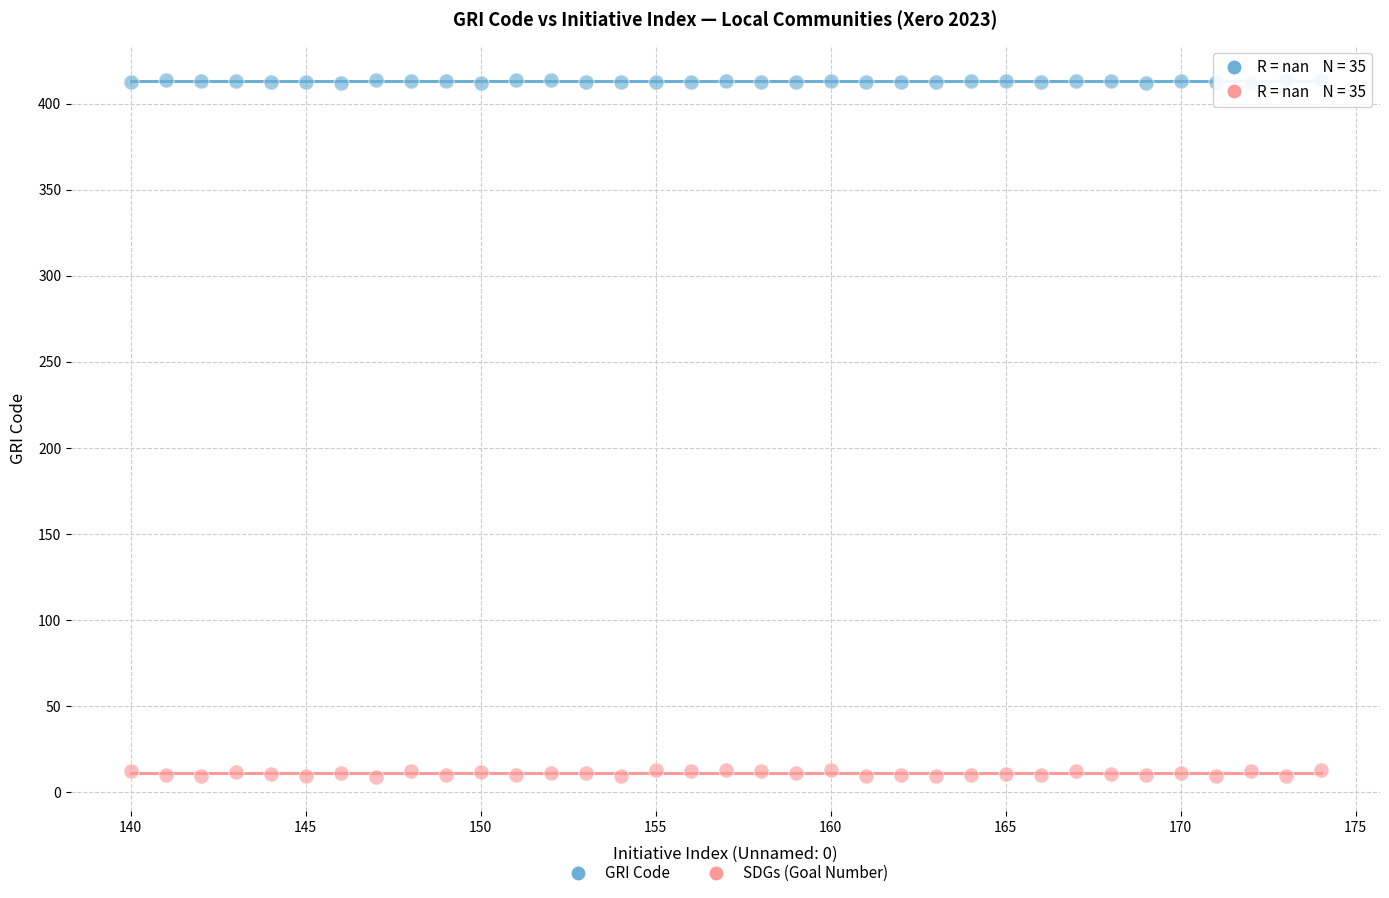

Which series reaches the maximum Y coordinate?

GRI Code